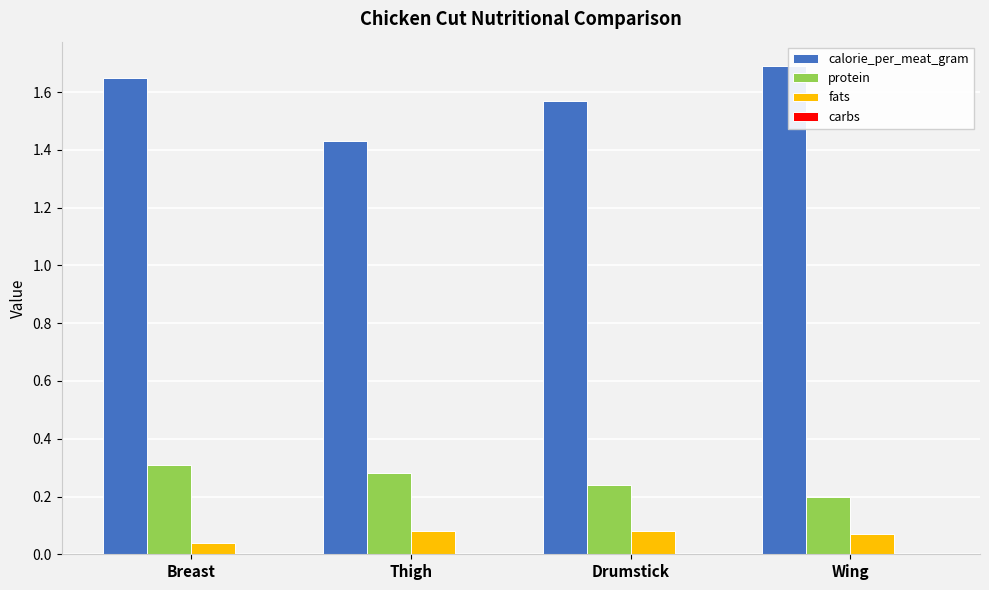

What value does the calorie_per_meat_gram series have at Wing?

1.7